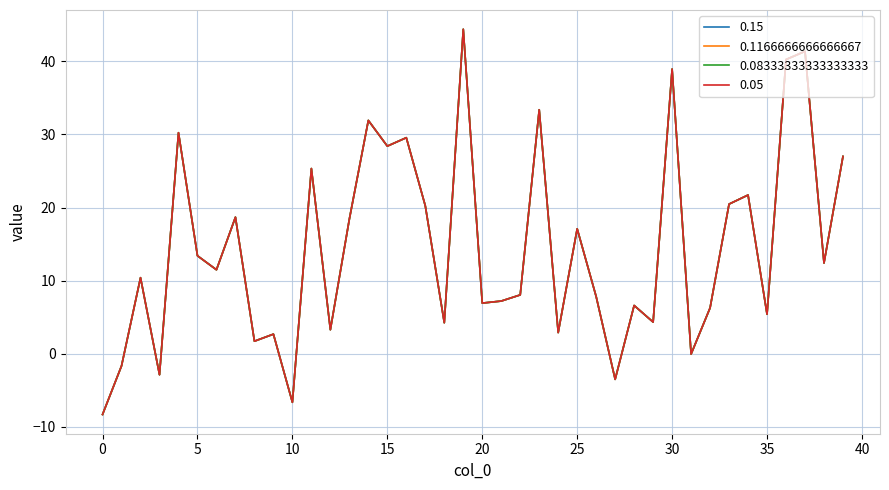

At which category is the sum across all series the highest?

19